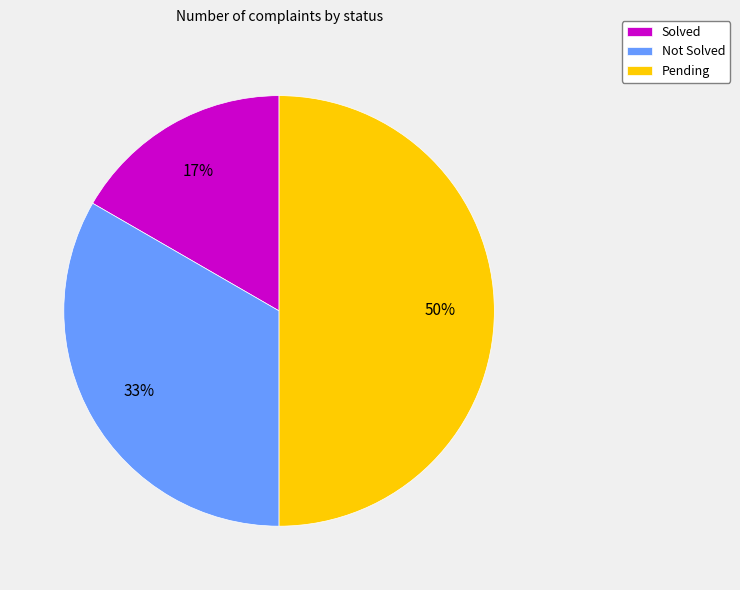

Is Not Solved the majority of the pie?

No